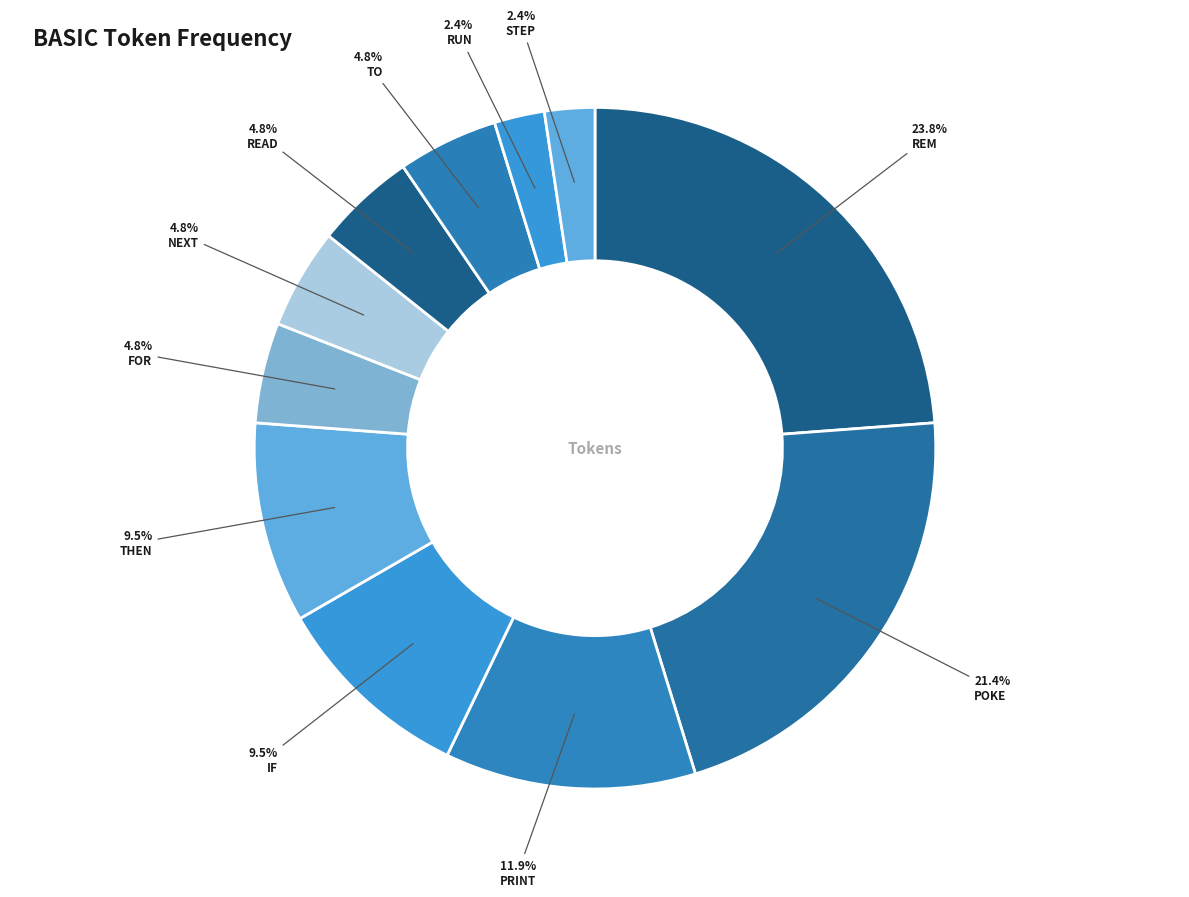

To the nearest percent, what portion does PRINT represent?

12%